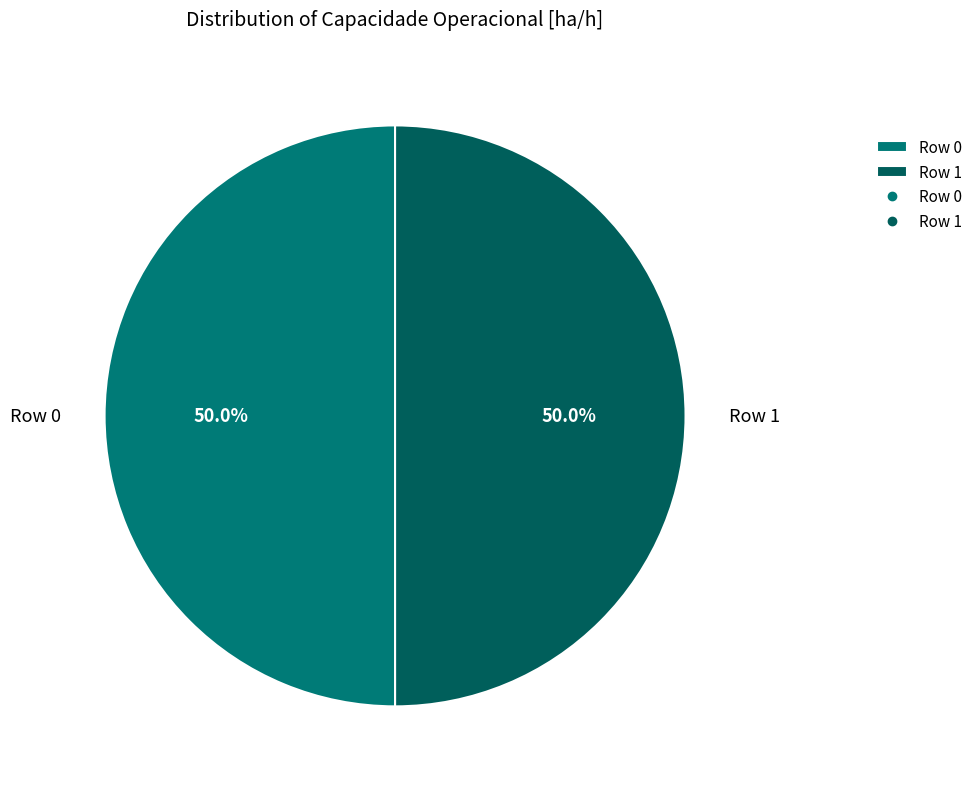

What is the ratio of the value at Row 0 to the value at Row 1?

1.0